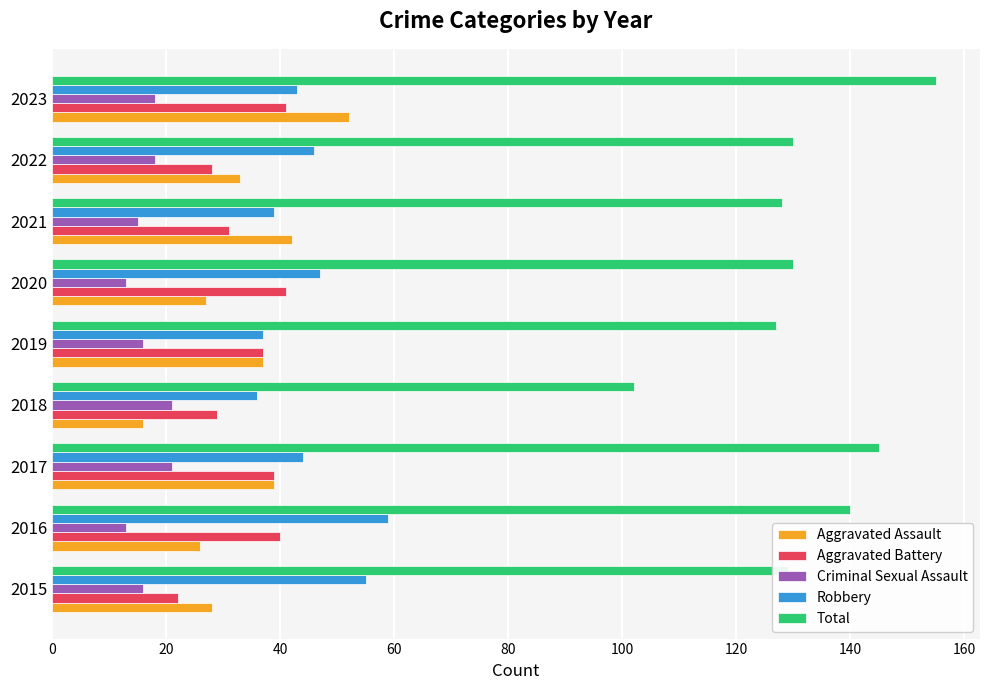

List the series in order of their peak value, highest first.

Total, Robbery, Aggravated Assault, Aggravated Battery, Criminal Sexual Assault